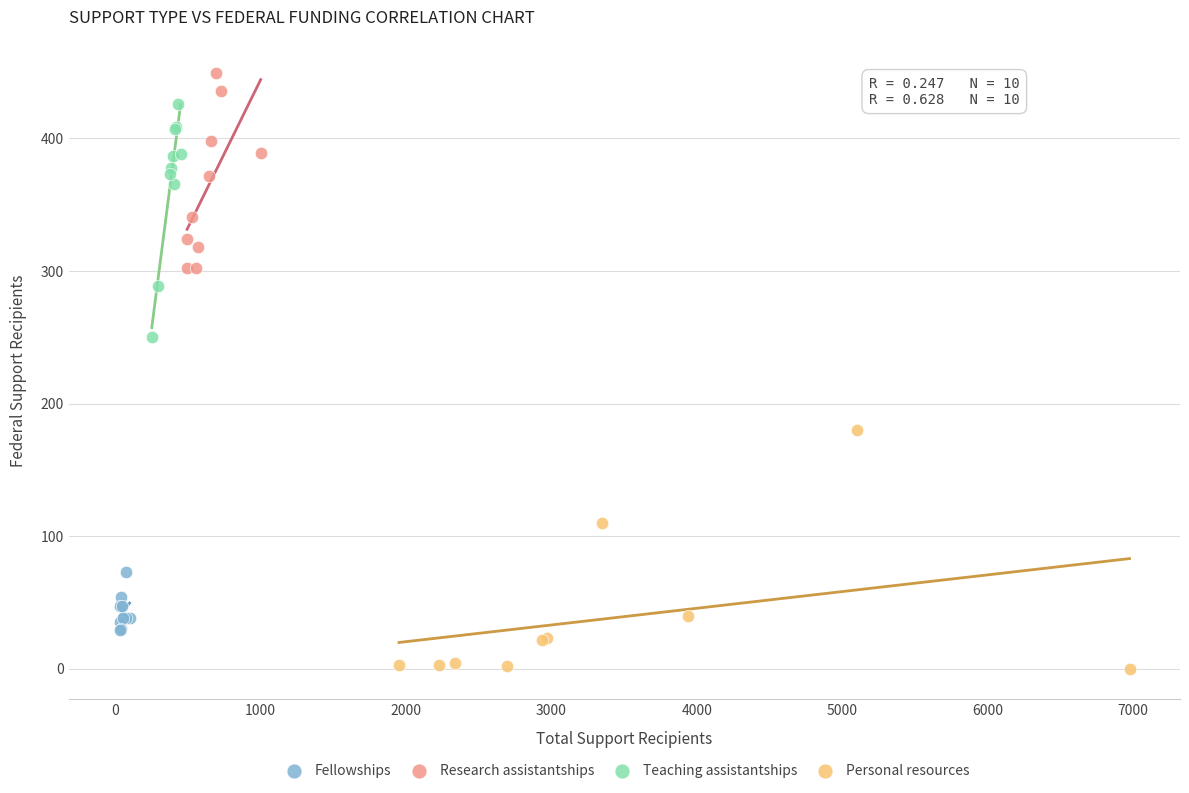

What are all the series names shown in the legend?

Fellowships, Research assistantships, Teaching assistantships, Personal resources